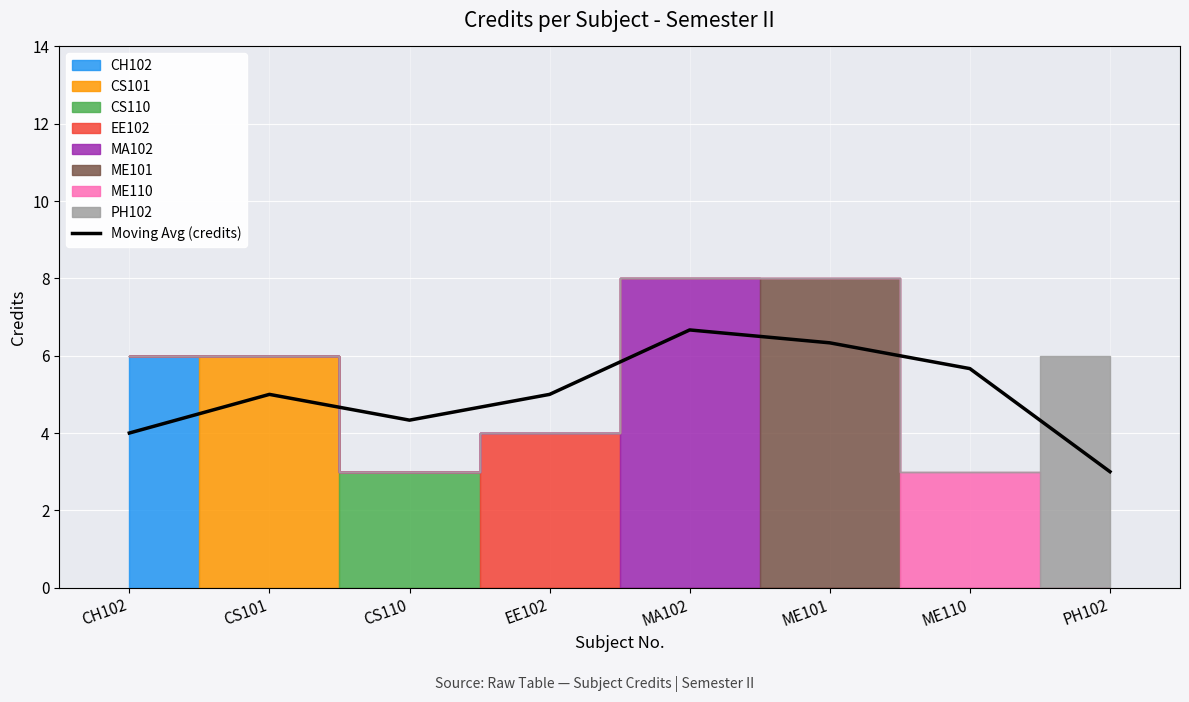

The chart shows a value of 2.5 at CH102. True or false?

False